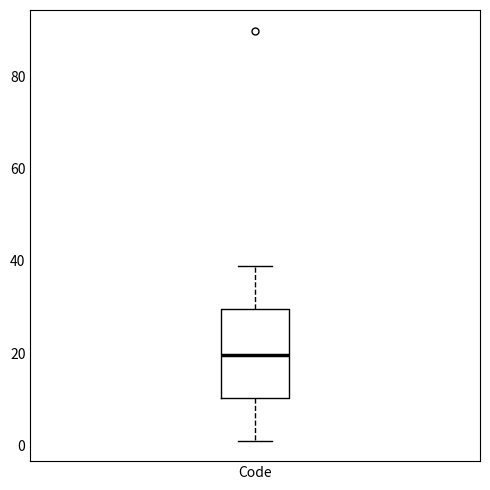

Transcribe this box plot: give where the median line is, the range the box spans, and where the two whiskers end, as read against the y-axis. The values are not printed on the chart, so give them approximately, as read against the axis.

median 20, box 10 to 30, whiskers 2 to 40